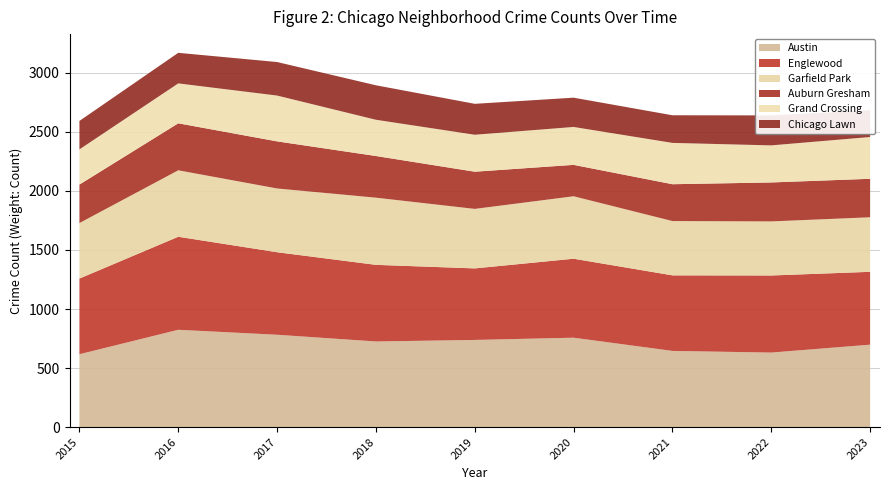

Reading left to right, what are all the values shown in this chart?

Austin: 2015=617	2016=824	2017=782	2018=725	2019=738	2020=757	2021=645	2022=631	2023=698
Englewood: 2015=641	2016=788	2017=699	2018=649	2019=606	2020=669	2021=640	2022=653	2023=617
Garfield Park: 2015=470	2016=563	2017=540	2018=569	2019=504	2020=529	2021=460	2022=458	2023=462
Auburn Gresham: 2015=326	2016=398	2017=399	2018=353	2019=315	2020=266	2021=312	2022=330	2023=326
Grand Crossing: 2015=298	2016=338	2017=388	2018=307	2019=313	2020=321	2021=350	2022=314	2023=354
Chicago Lawn: 2015=241	2016=259	2017=284	2018=292	2019=262	2020=248	2021=234	2022=254	2023=226